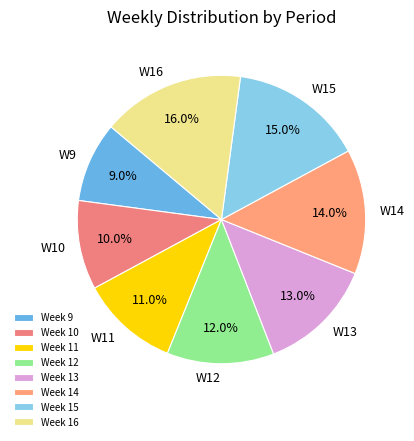

How many segments does this pie chart have?

8